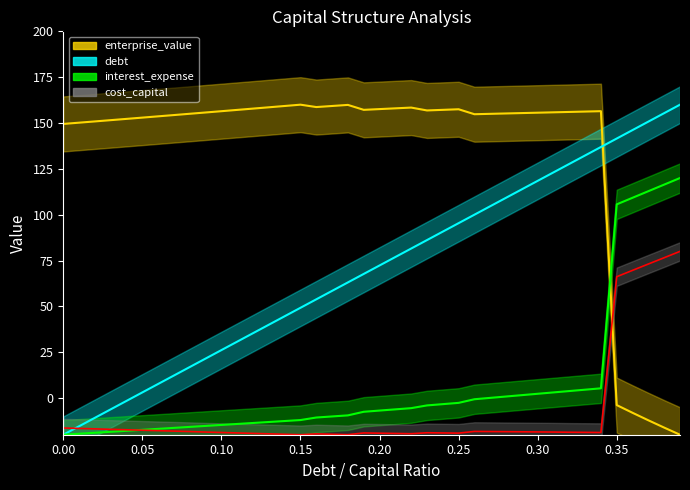

Does the chart display data point markers on the line(s)?

No